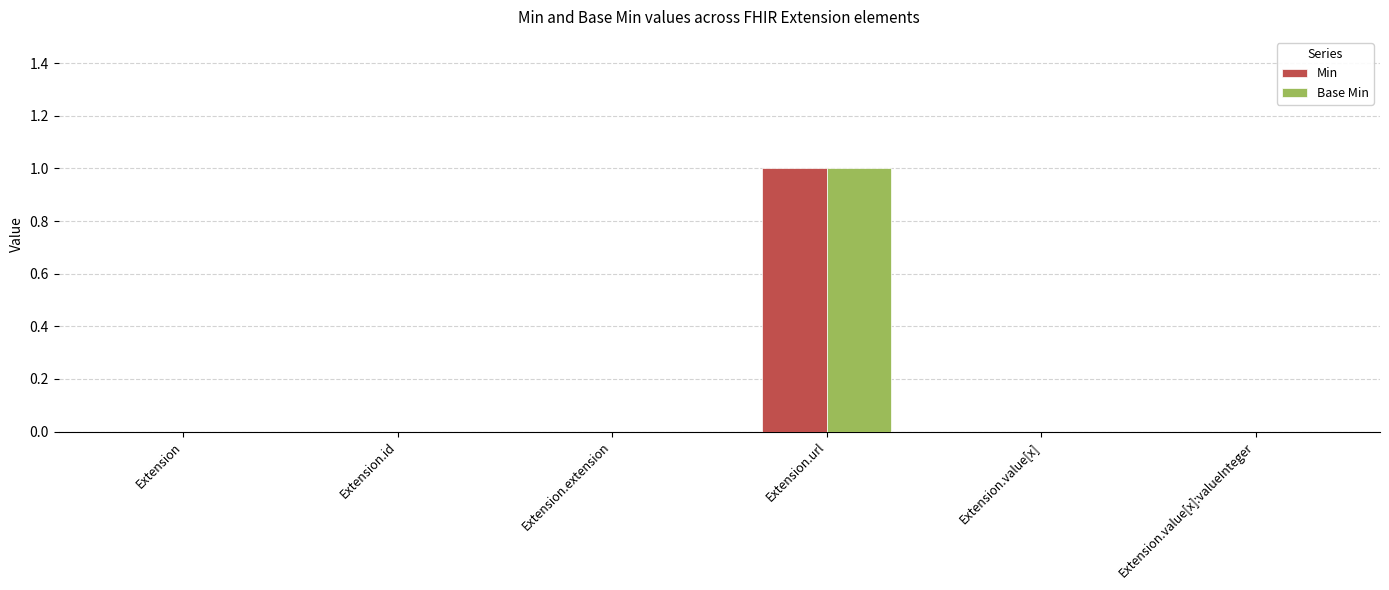

Reading left to right, what are all the values shown in this chart?

Min: 0	0	0	1	0	0
Base Min: 0	0	0	1	0	0